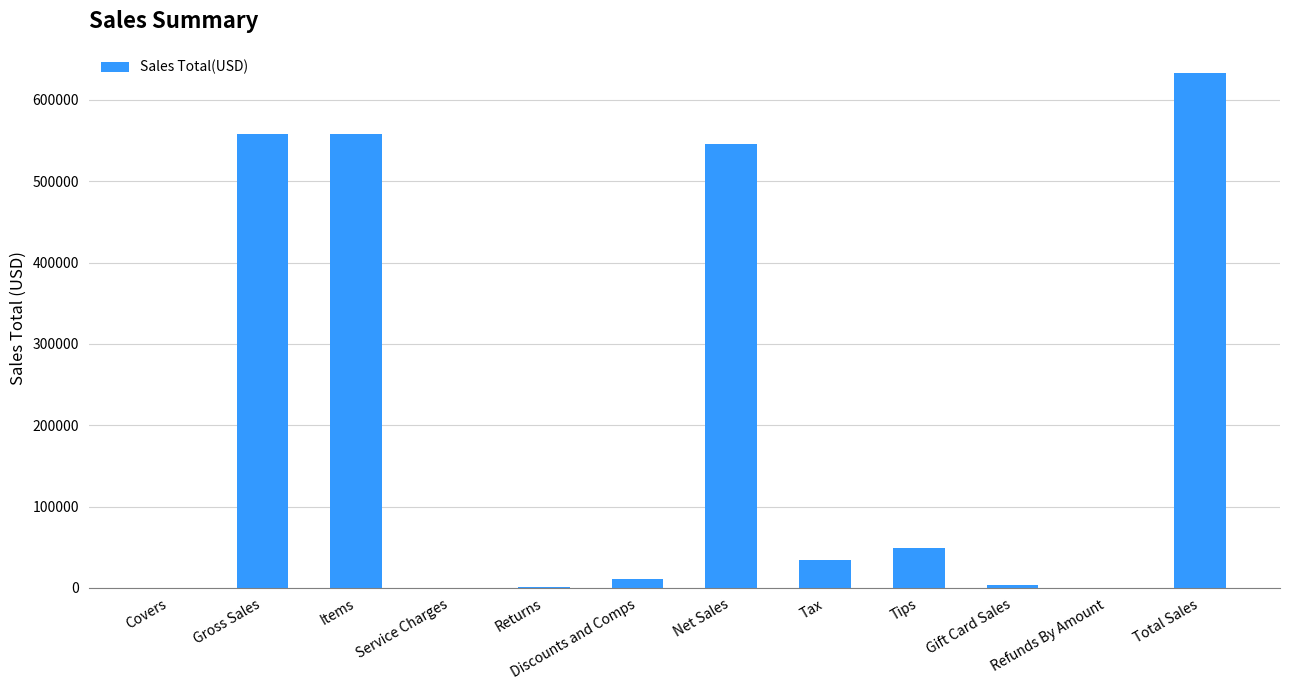

Approximately how many times larger is the value at Total Sales compared to Refunds By Amount?

23679.9